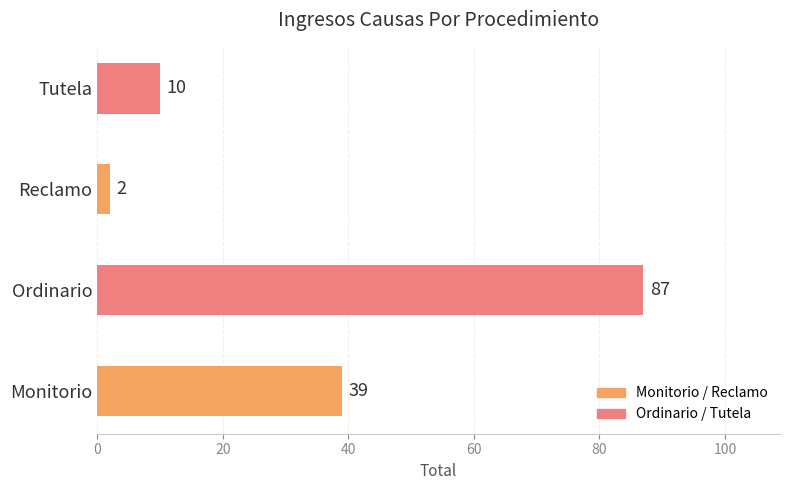

What is the greatest value displayed?

87